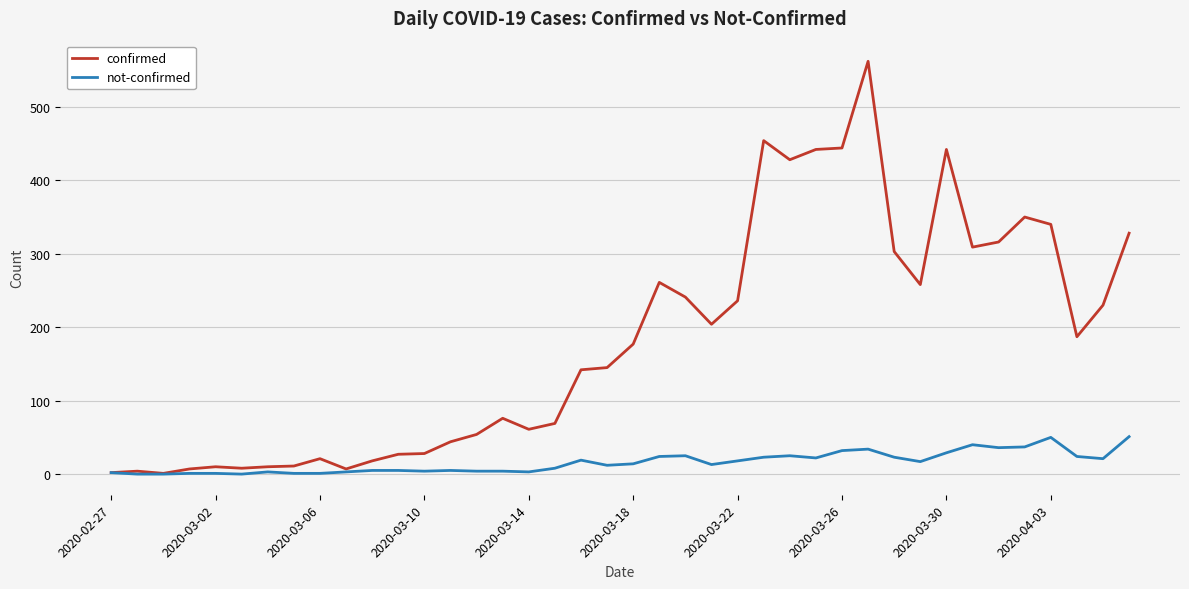

Which series has the largest range (max minus min)?

confirmed